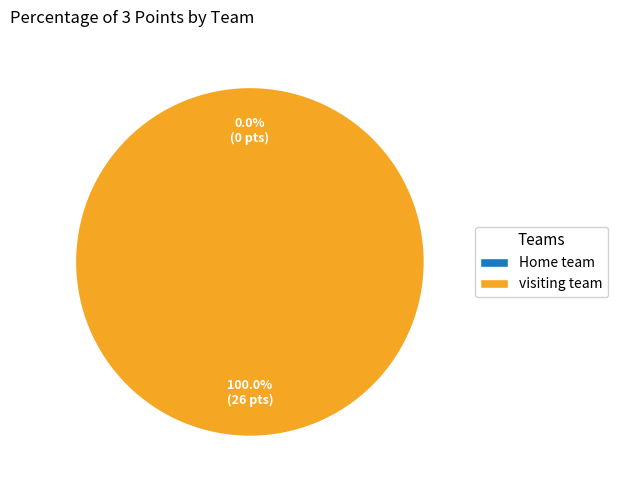

What is the change in value from Home team to visiting team?

+26